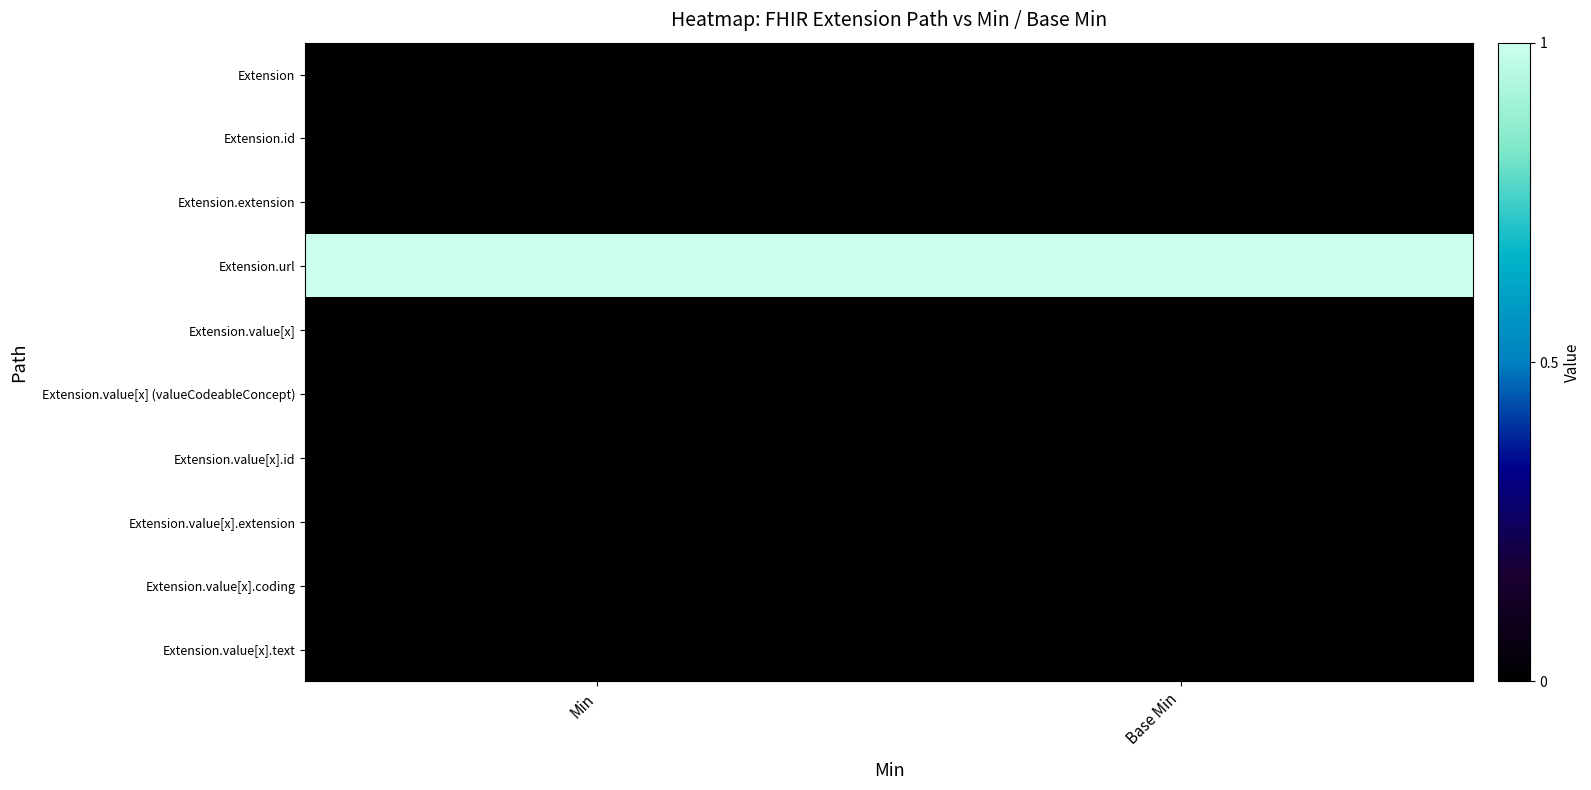

At which category does the chart reach its minimum across all series?

Min